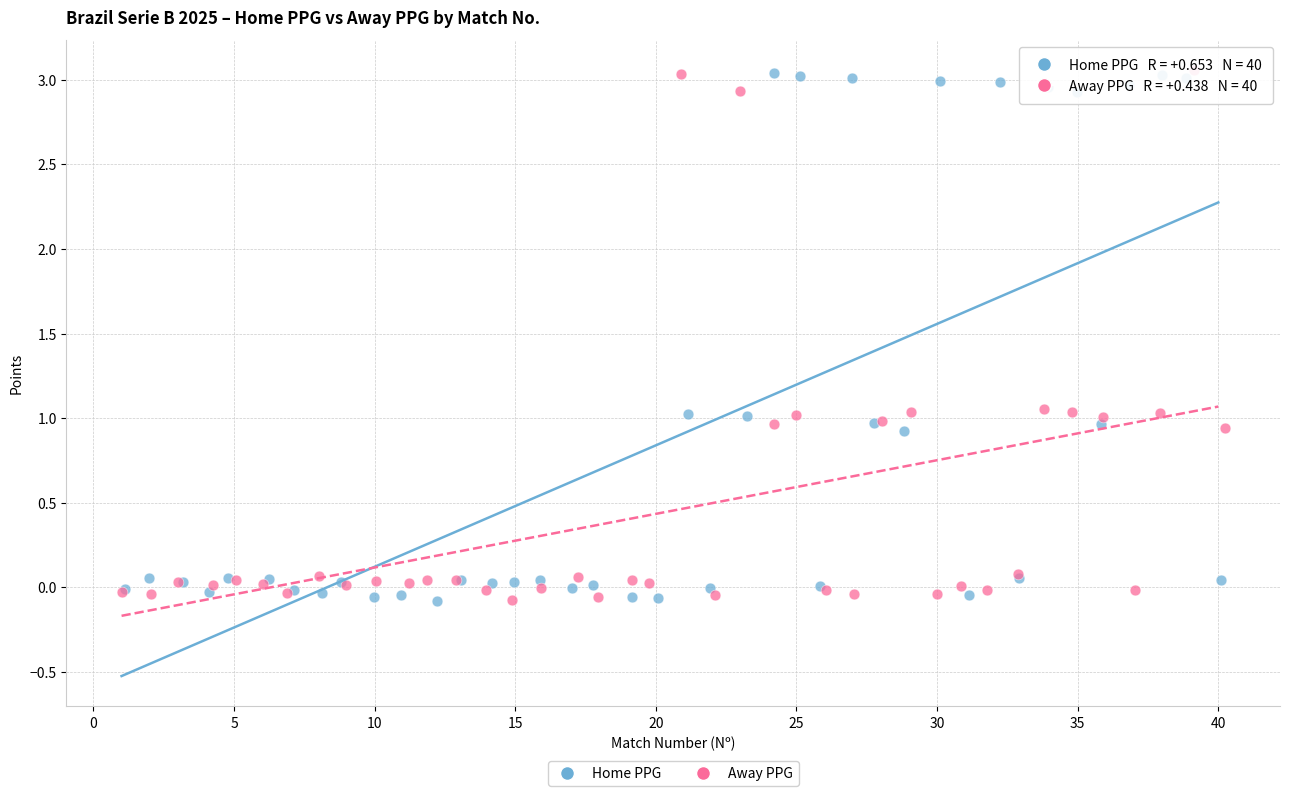

What are all the series names shown in the legend?

Home PPG, Away PPG